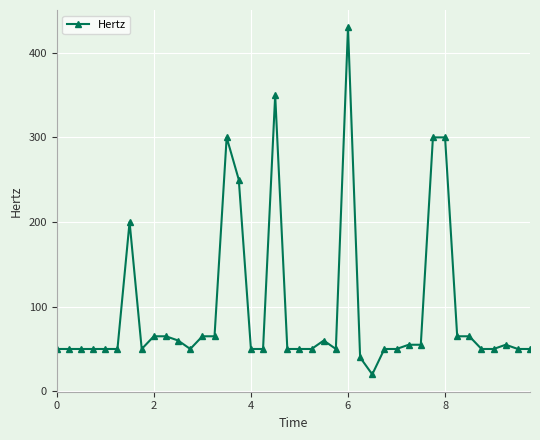

What is the value of the 6th point from the left?

50